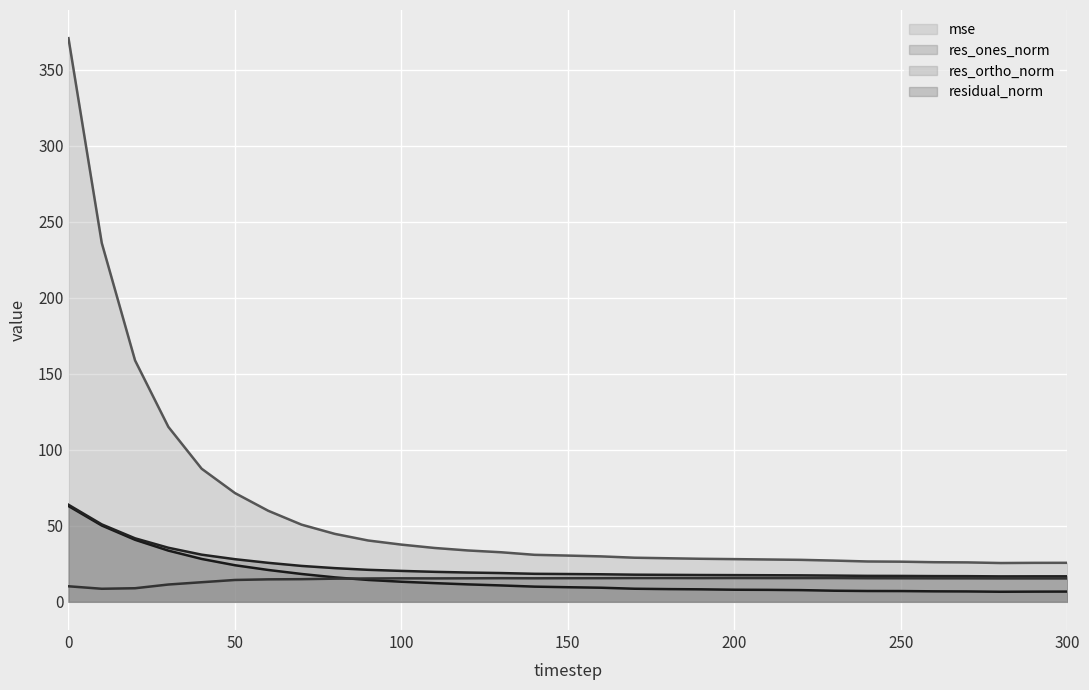

True or false: mse and res_ones_norm intersect in this chart.

False